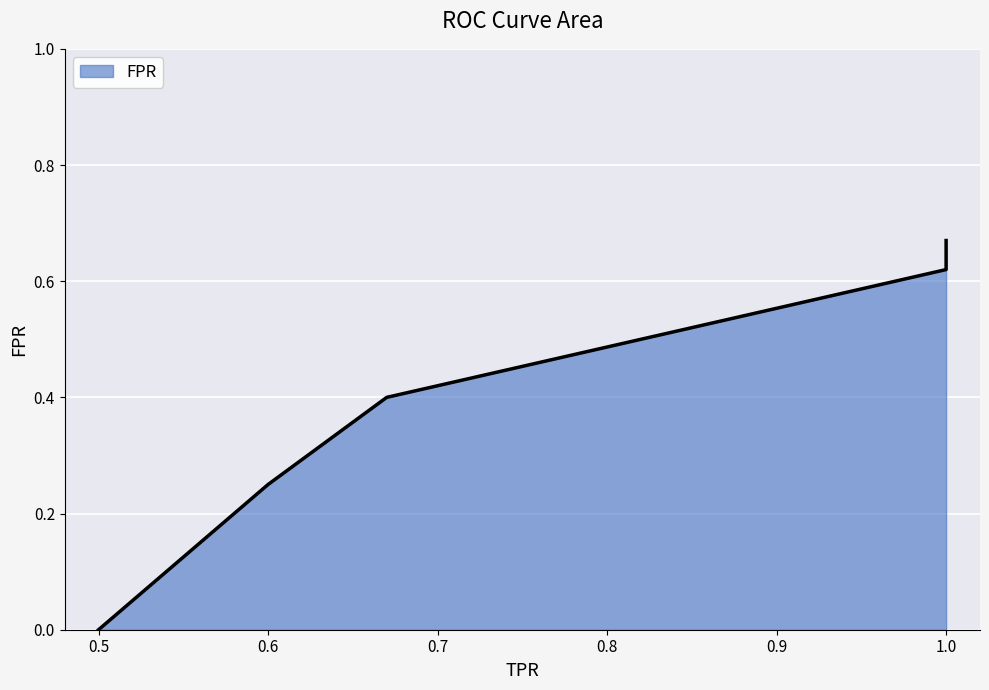

Reading left to right, list all the values displayed in this chart.

0.5=0.0	0.6=0.2	0.67=0.4	1.0=0.6	1.0=0.7